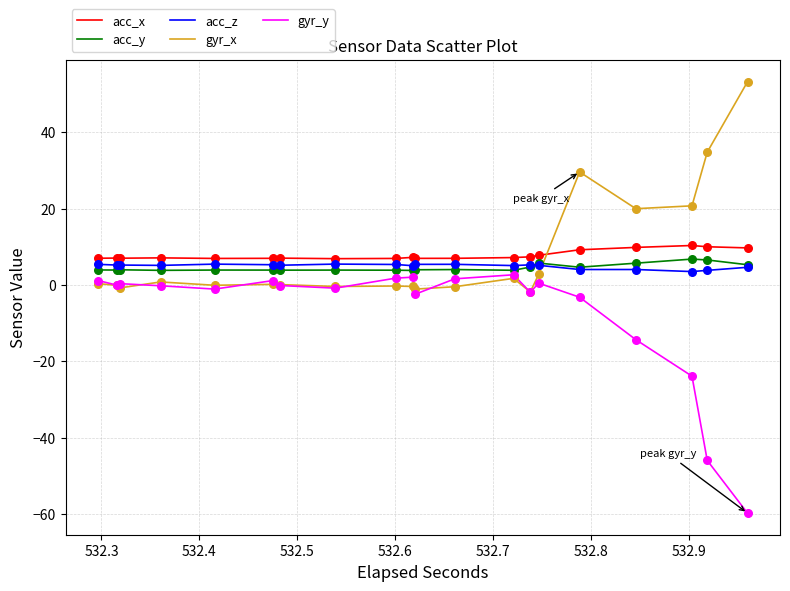

What is the highest value of the gyr_y series?

2.7